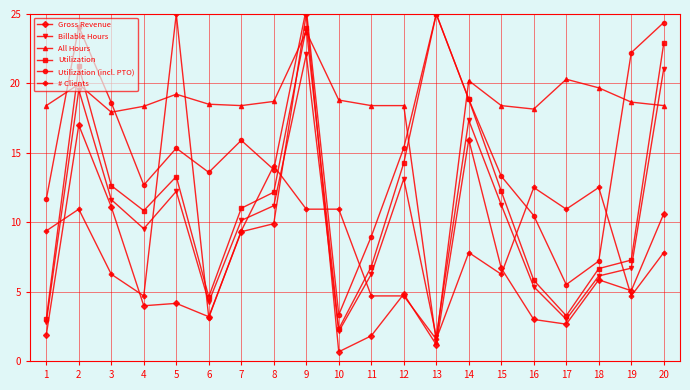

Reading left to right, what are all the values shown in this chart?

Gross Revenue: 1=1.9	2=17.0	3=11.1	4=4.0	5=4.2	6=3.2	7=9.3	8=9.9	9=25.0	10=0.7	11=1.8	12=4.8	13=1.2	14=15.9	15=6.7	16=3.0	17=2.7	18=5.8	19=5.1	20=10.6
Billable Hours: 1=2.8	2=19.5	3=11.6	4=9.5	5=12.2	6=4.2	7=10.1	8=11.2	9=22.1	10=2.1	11=6.2	12=13.1	13=1.8	14=17.3	15=11.2	16=5.3	17=3.0	18=6.1	19=6.7	20=21.1
All Hours: 1=18.4	2=19.9	3=17.9	4=18.4	5=19.2	6=18.5	7=18.4	8=18.7	9=23.7	10=18.8	11=18.4	12=18.4	13=1.4	14=20.2	15=18.4	16=18.2	17=20.3	18=19.7	19=18.7	20=18.4
Utilization: 1=3.0	2=21.2	3=12.6	4=10.8	5=13.3	6=4.6	7=11.0	8=12.2	9=24.0	10=2.3	11=6.8	12=14.3	13=25.0	14=18.9	15=12.2	16=5.8	17=3.3	18=6.7	19=7.3	20=22.9
Utilization (incl. PTO): 1=11.6	2=24.1	3=18.6	4=12.7	5=15.3	6=13.6	7=15.9	8=13.8	9=25.4	10=3.3	11=9.0	12=15.4	13=25.0	14=18.9	15=13.3	16=10.5	17=5.5	18=7.2	19=22.2	20=24.4
# Clients: 1=9.4	2=10.9	3=6.2	4=4.7	5=25.0	6=3.1	7=9.4	8=14.1	9=10.9	10=10.9	11=4.7	12=4.7	13=1.6	14=7.8	15=6.2	16=12.5	17=10.9	18=12.5	19=4.7	20=7.8